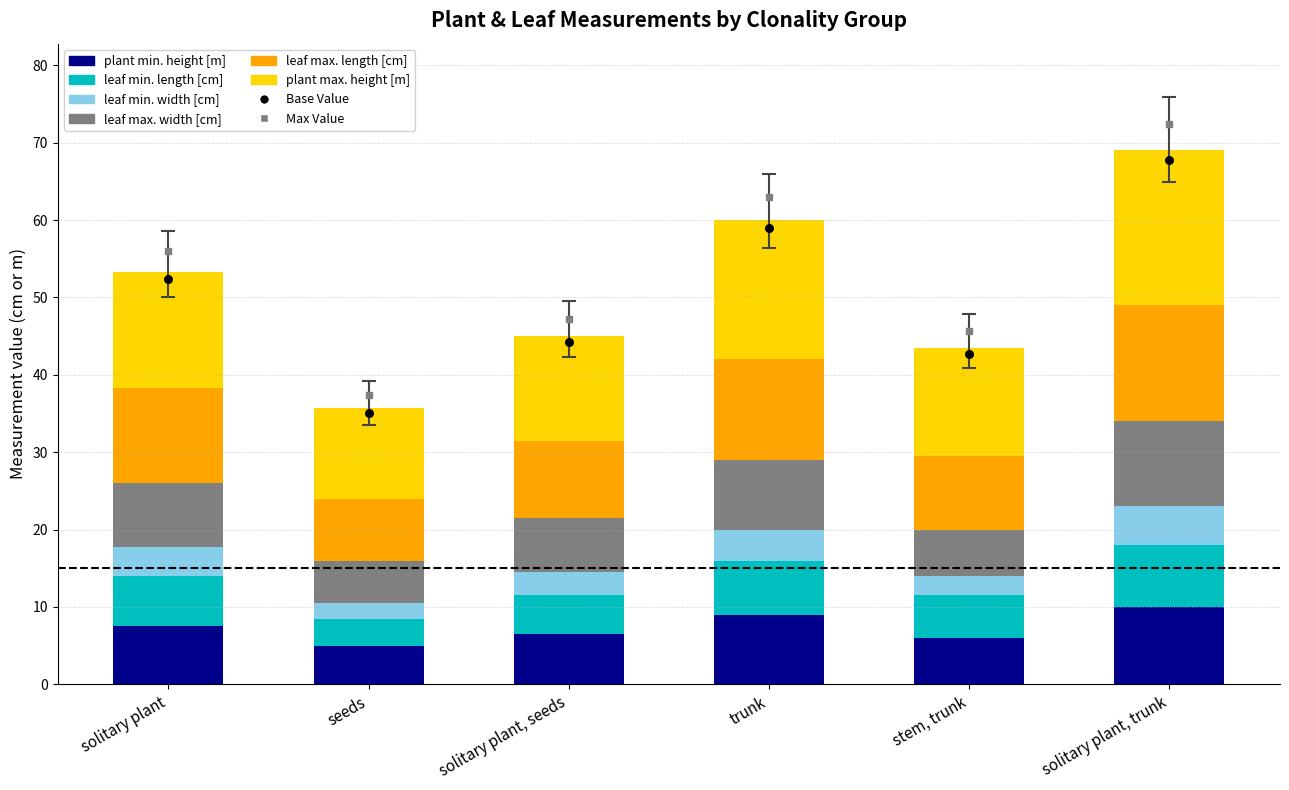

What is the total value across all series at trunk?

60.0